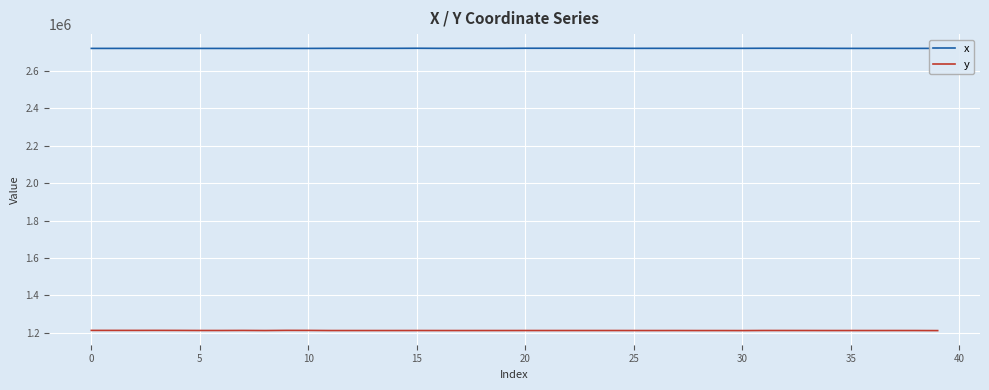

True or false: x and y intersect in this chart.

False